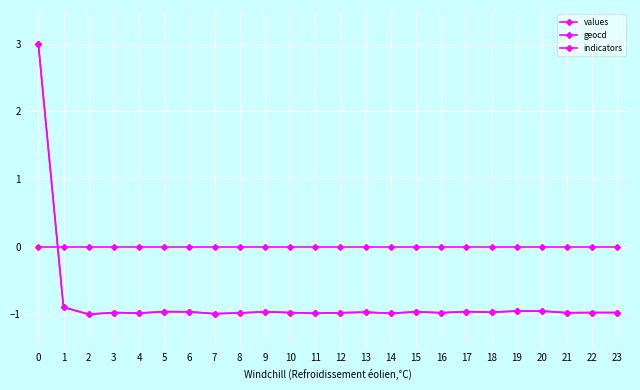

How many interior local peaks does the geocd series have?

6